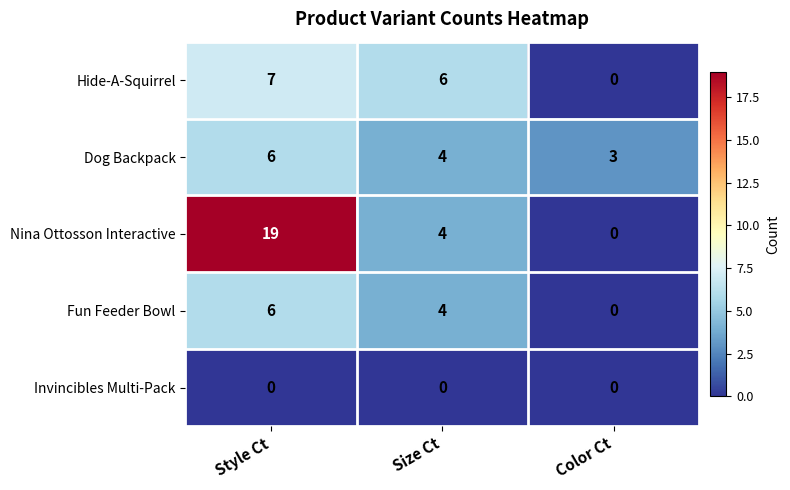

The value of Nina Ottosson Interactive at Color Ct is 11. True or false?

False